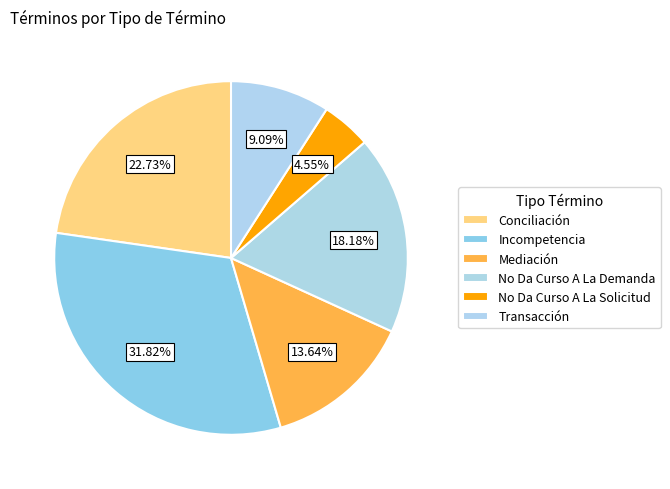

To the nearest percent, what portion does Transacción represent?

9%